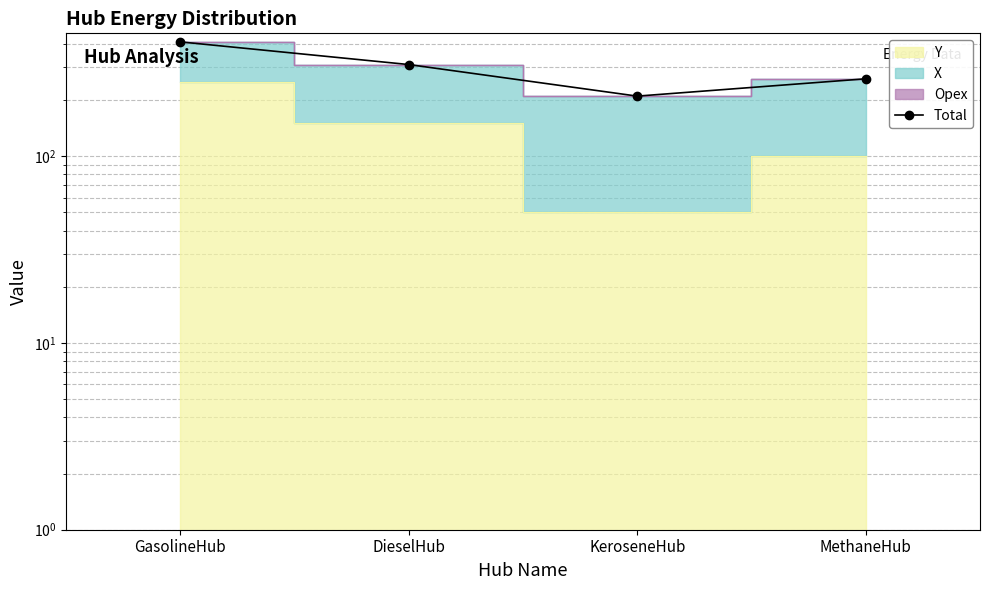

What is the sum of the values at KeroseneHub and DieselHub?

520